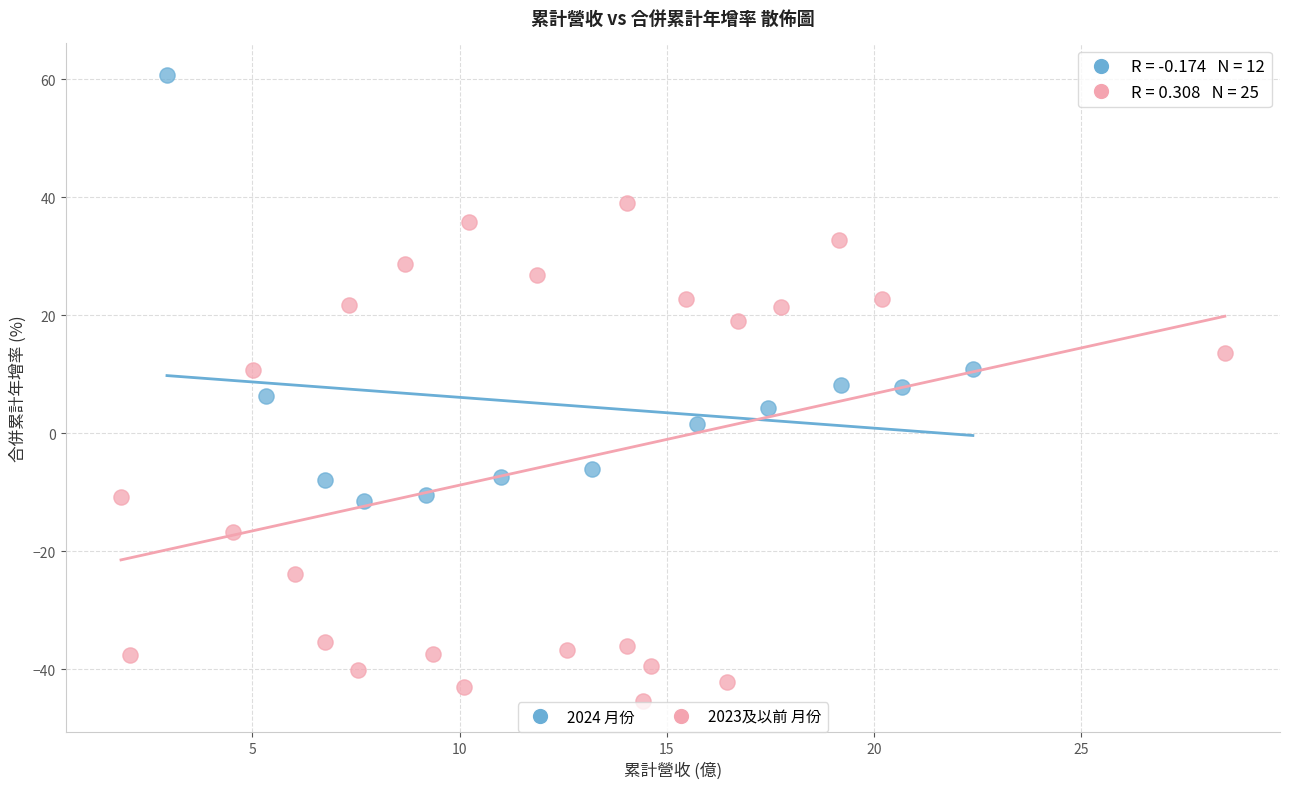

What are all the series names shown in the legend?

2024 月份, 2023及以前 月份